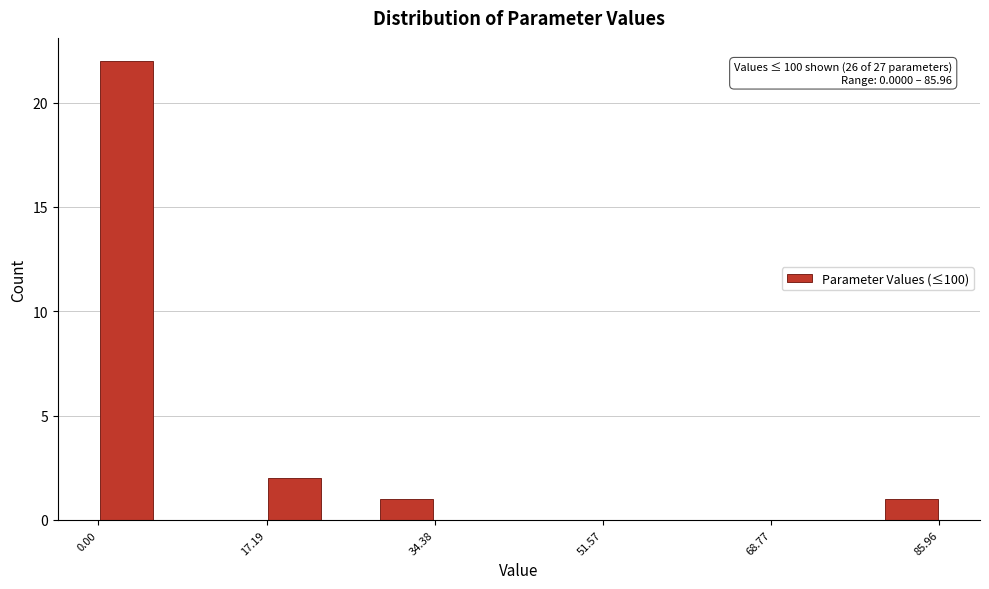

Around what value on the x-axis is the tallest bar? Give the approximate position of its centre, as read against the axis.

2